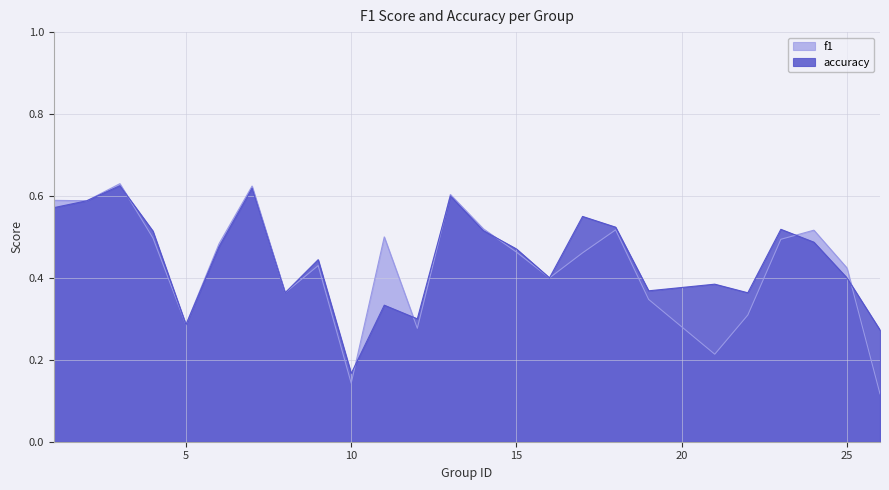

True or false: f1 and accuracy intersect in this chart.

True